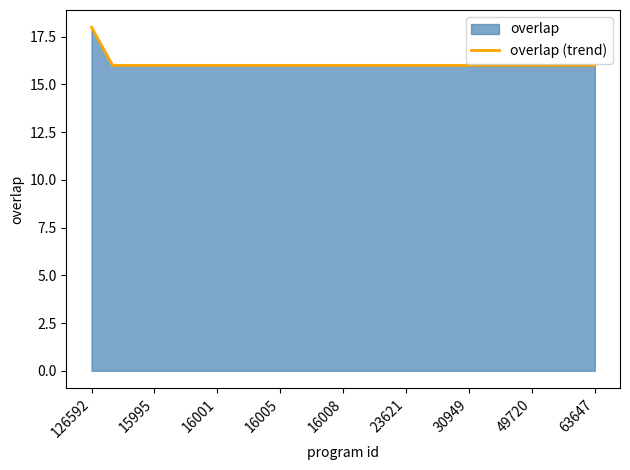

Reading left to right, list all the values displayed in this chart.

18	16	16	16	16	16	16	16	16	16	16	16	16	16	16	16	16	16	16	16	16	16	16	16	16